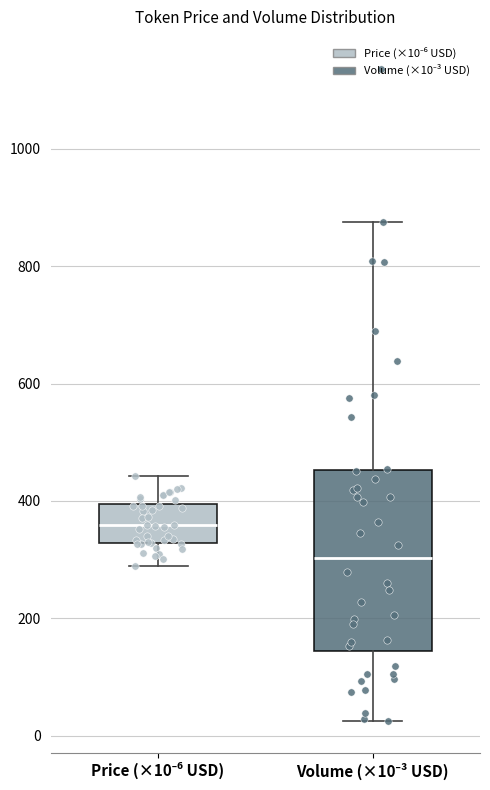

Reading left to right, read every box against the y-axis: the position of its median line, the range the box covers, and the ends of its whiskers. The values are not printed on the chart, so give them approximately, as read against the axis.

Price (×10⁻⁶ USD): median 360, box 320 to 400, whiskers 280 to 440
Volume (×10⁻³ USD): median 300, box 140 to 460, whiskers 20 to 880